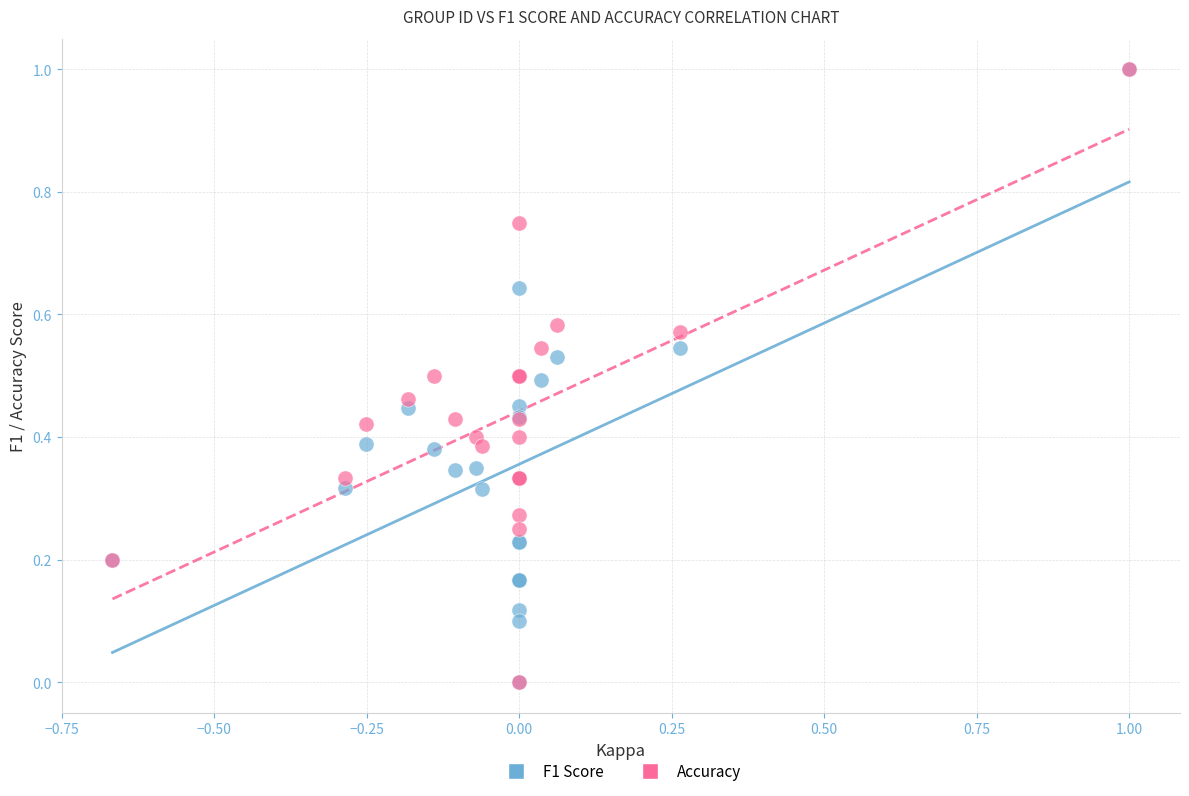

What are all the series names shown in the legend?

F1 Score, Accuracy